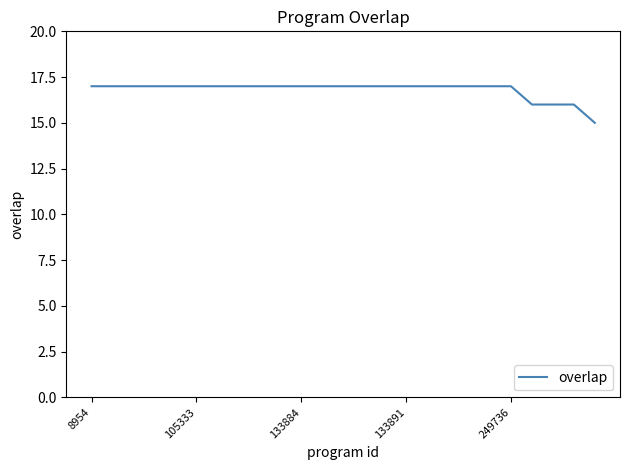

Is this an area chart (filled region under the line)?

No